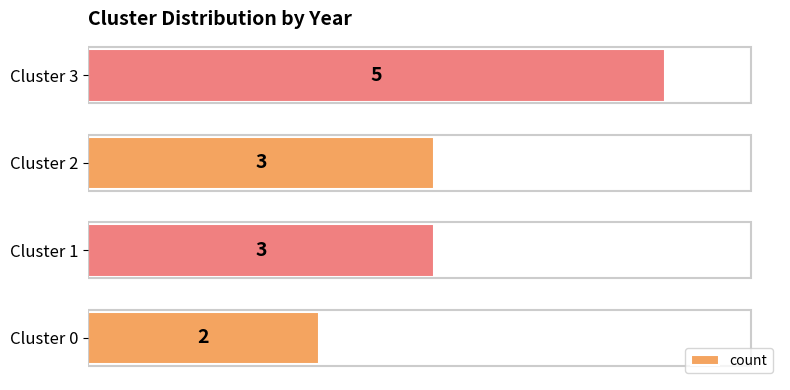

How many data points are less than 3?

1